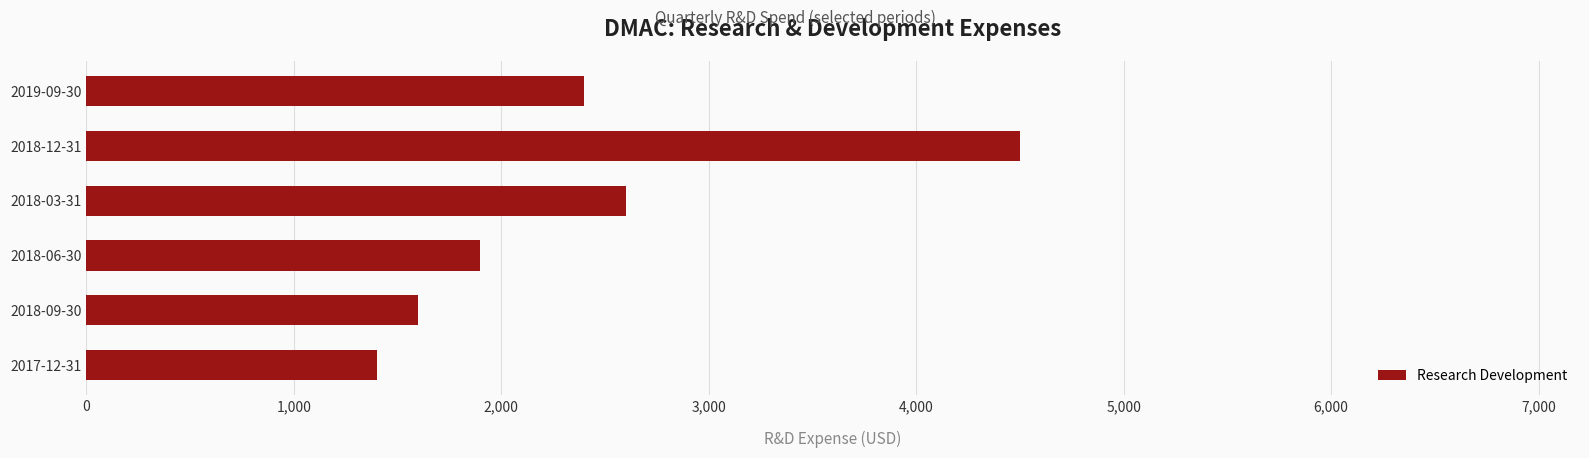

Is it true that the value at 2017-12-31 is 891?

False